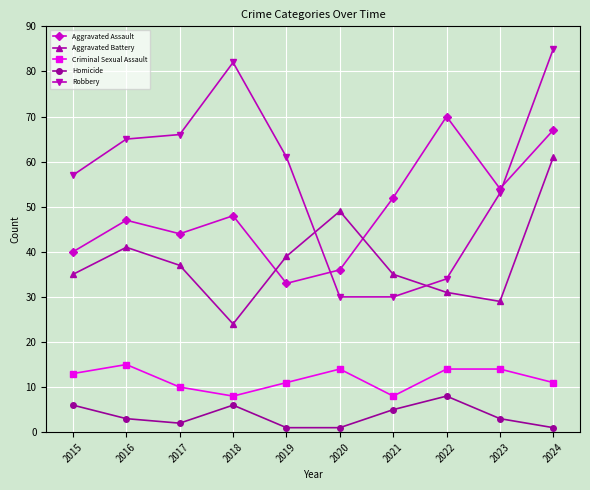

Reading left to right, what are all the values shown in this chart?

Aggravated Assault: 2015=40	2016=47	2017=44	2018=48	2019=33	2020=36	2021=52	2022=70	2023=54	2024=67
Aggravated Battery: 2015=35	2016=41	2017=37	2018=24	2019=39	2020=49	2021=35	2022=31	2023=29	2024=61
Criminal Sexual Assault: 2015=13	2016=15	2017=10	2018=8	2019=11	2020=14	2021=8	2022=14	2023=14	2024=11
Homicide: 2015=6	2016=3	2017=2	2018=6	2019=1	2020=1	2021=5	2022=8	2023=3	2024=1
Robbery: 2015=57	2016=65	2017=66	2018=82	2019=61	2020=30	2021=30	2022=34	2023=53	2024=85